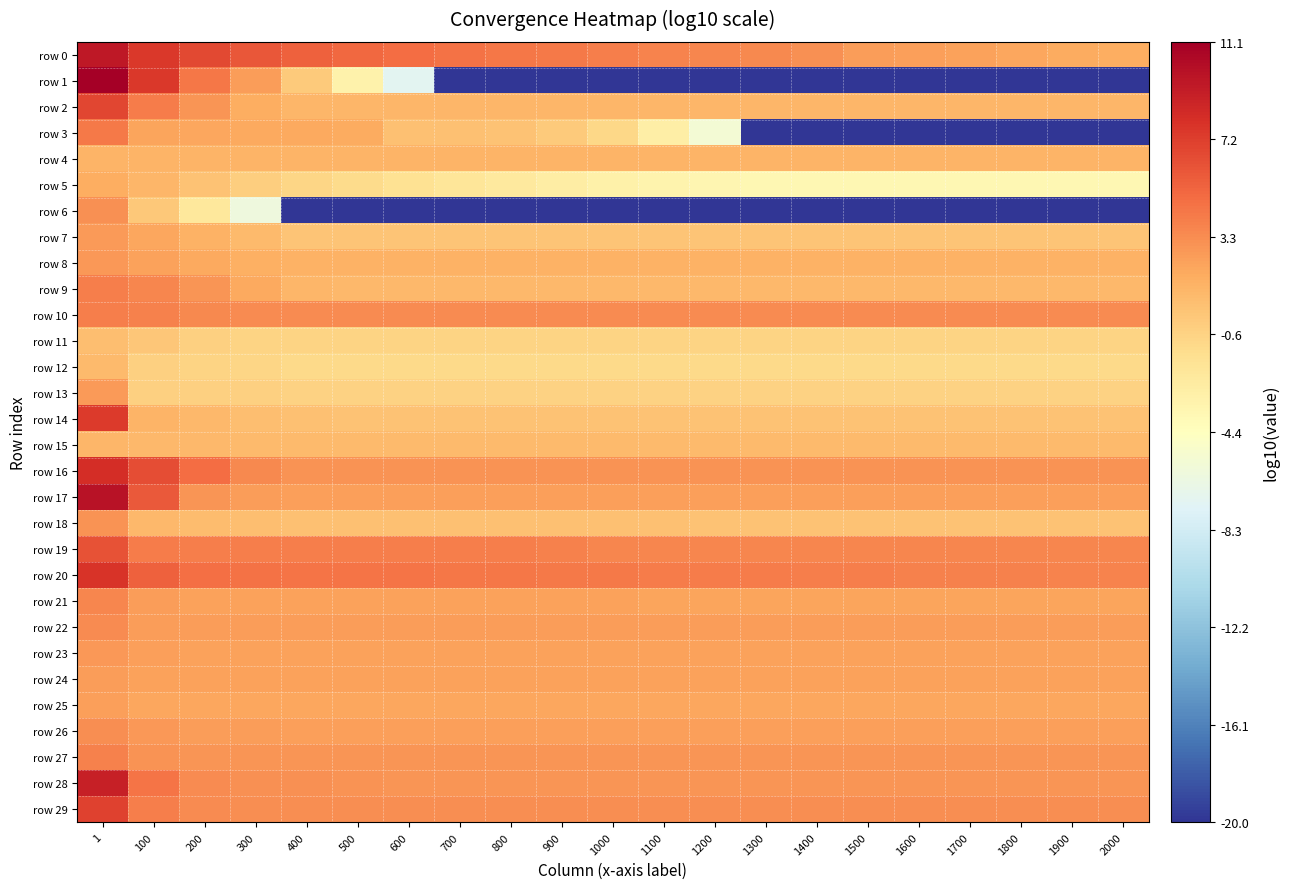

Which series has the largest total across all categories?

row 20